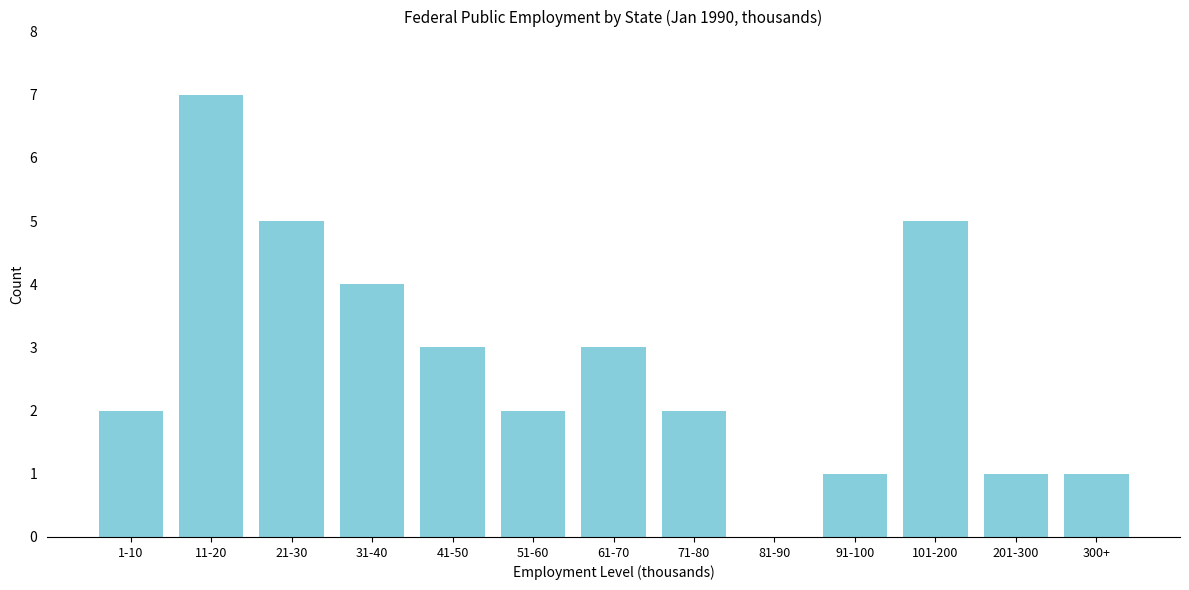

Reading left to right, transcribe all the data shown in this chart.

1-10=2	11-20=7	21-30=5	31-40=4	41-50=3	51-60=2	61-70=3	71-80=2	81-90=0	91-100=1	101-200=5	201-300=1	300+=1